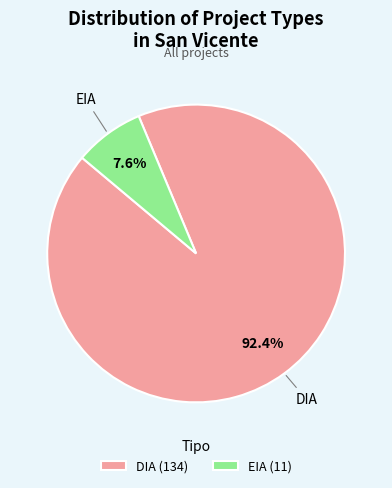

Approximately how many times larger is the value at DIA compared to EIA?

12.2